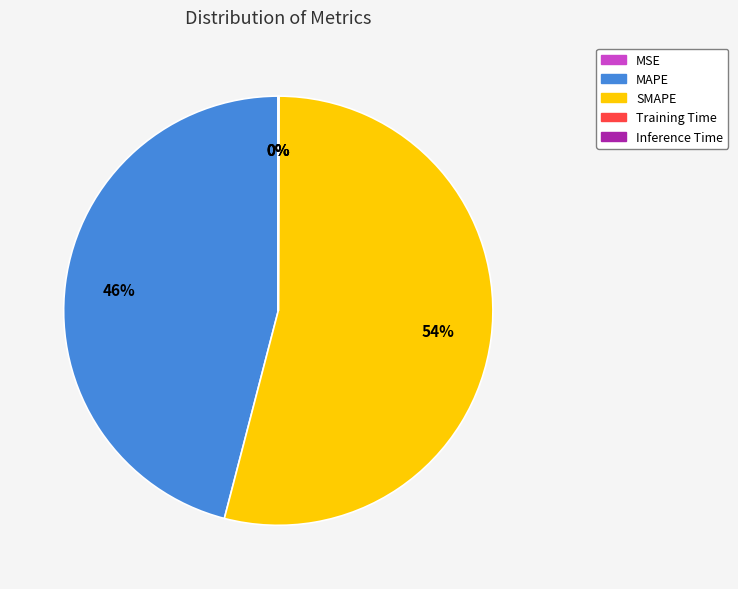

Which slice is the largest?

SMAPE